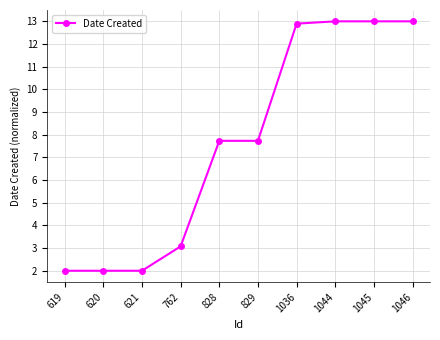

Where does the data first go above 7?

828